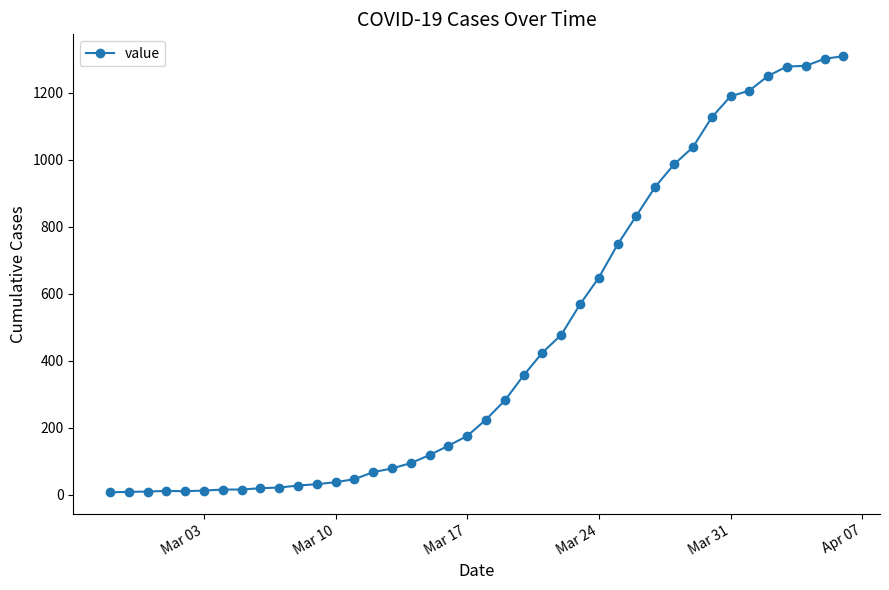

What is the difference between the second highest and second lowest values?

1293